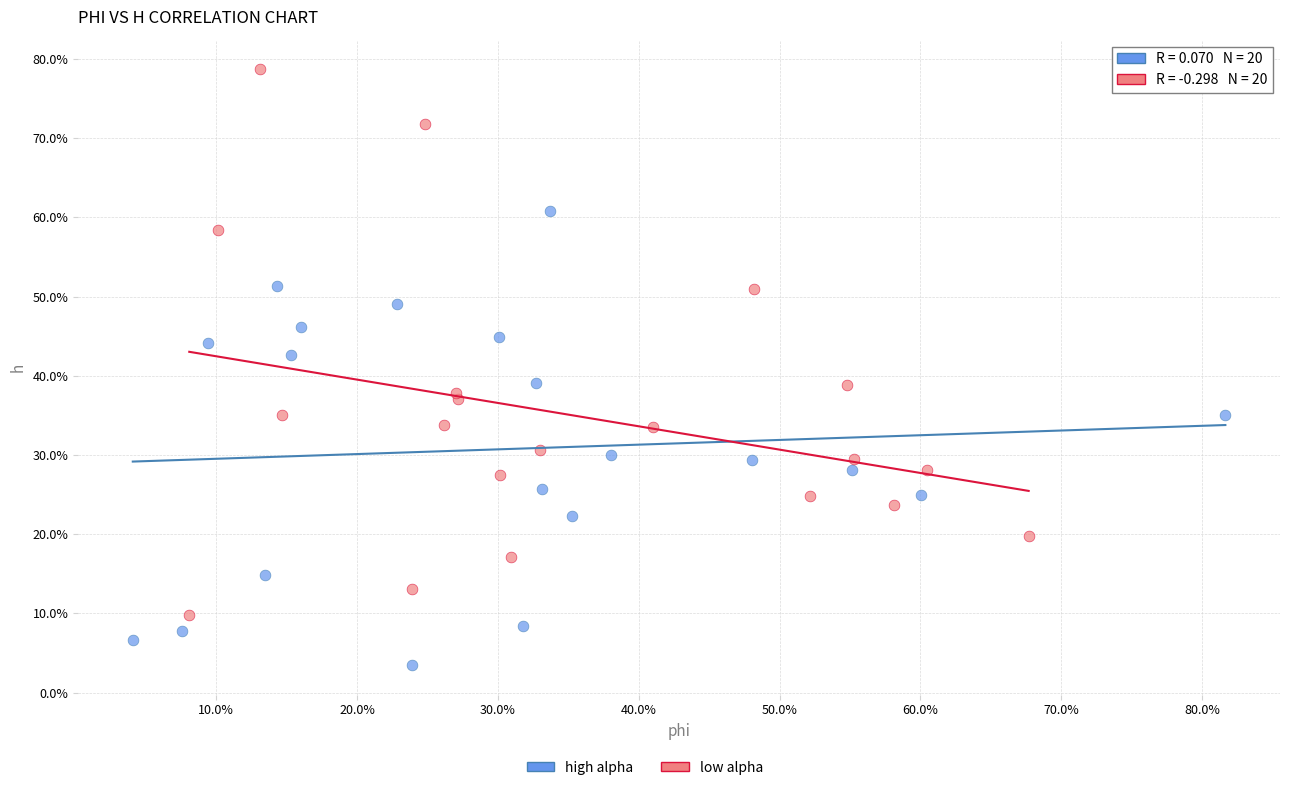

Which series has the widest spread of Y values?

low alpha